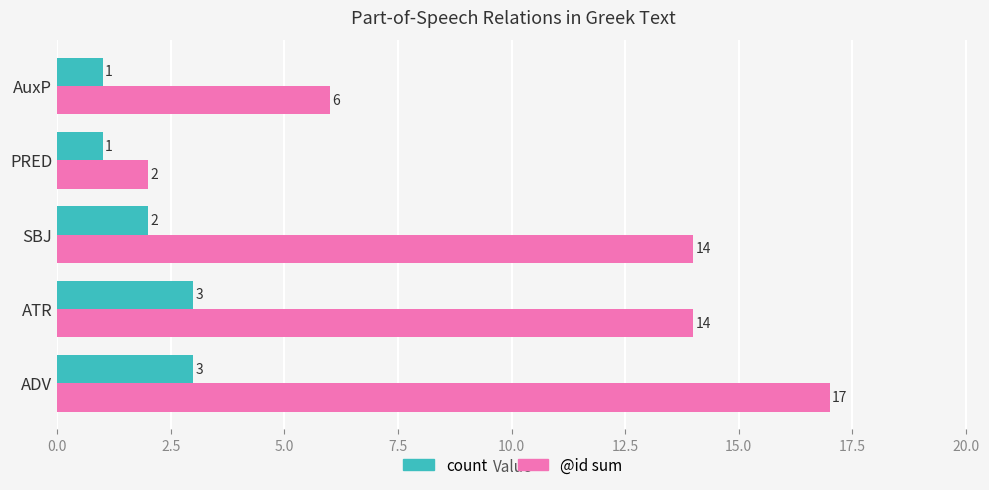

Which series has the largest range (max minus min)?

@id sum